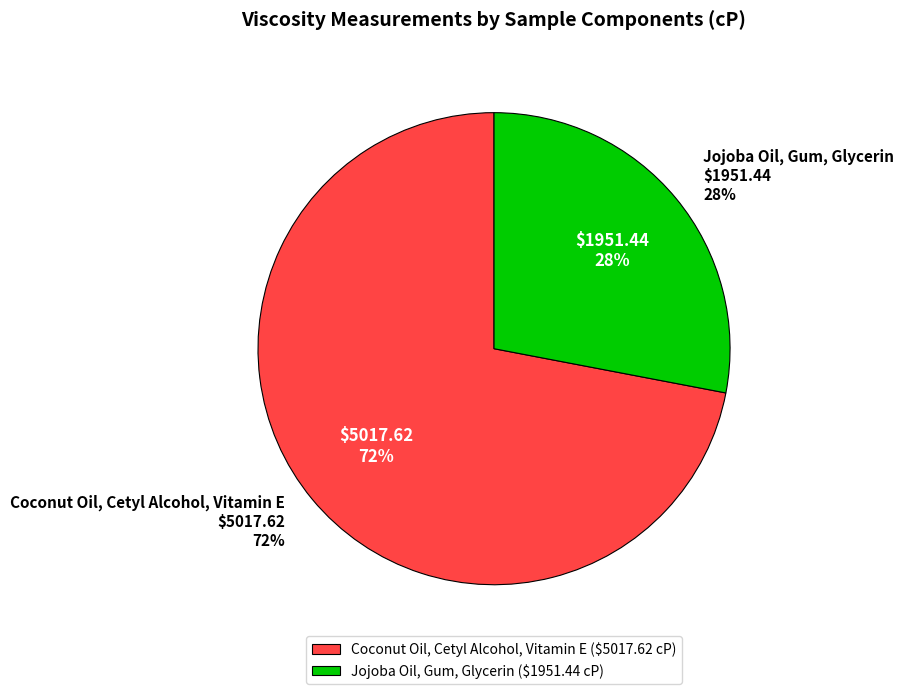

Which slice represents more than half of the pie?

Coconut Oil, Cetyl Alcohol, Vitamin E